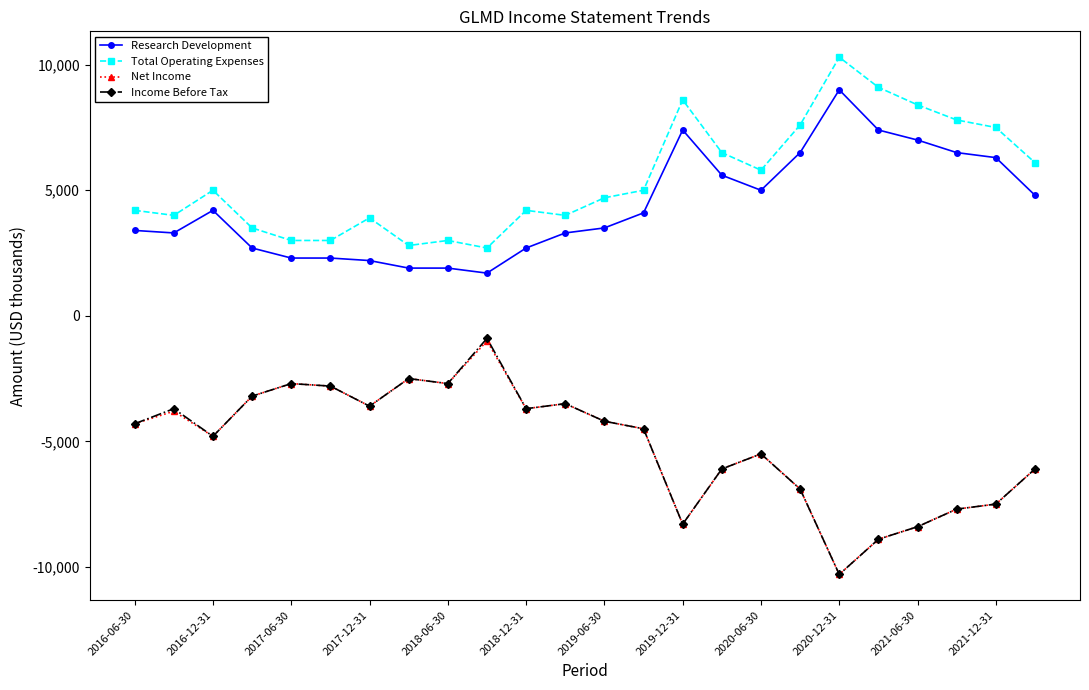

Reading left to right, transcribe all the data shown in this chart.

Research Development: 3400	3300	4200	2700	2300	2300	2200	1900	1900	1700	2700	3300	3500	4100	7400	5600	5000	6500	9000	7400	7000	6500	6300	4800
Total Operating Expenses: 4200	4000	5000	3500	3000	3000	3900	2800	3000	2700	4200	4000	4700	5000	8600	6500	5800	7600	10300	9100	8400	7800	7500	6100
Net Income: -4300	-3800	-4800	-3200	-2700	-2800	-3600	-2500	-2700	-1000	-3700	-3500	-4200	-4500	-8300	-6100	-5500	-6900	-10300	-8900	-8400	-7700	-7500	-6100
Income Before Tax: -4300	-3700	-4800	-3200	-2700	-2800	-3600	-2500	-2700	-900	-3700	-3500	-4200	-4500	-8300	-6100	-5500	-6900	-10300	-8900	-8400	-7700	-7500	-6100